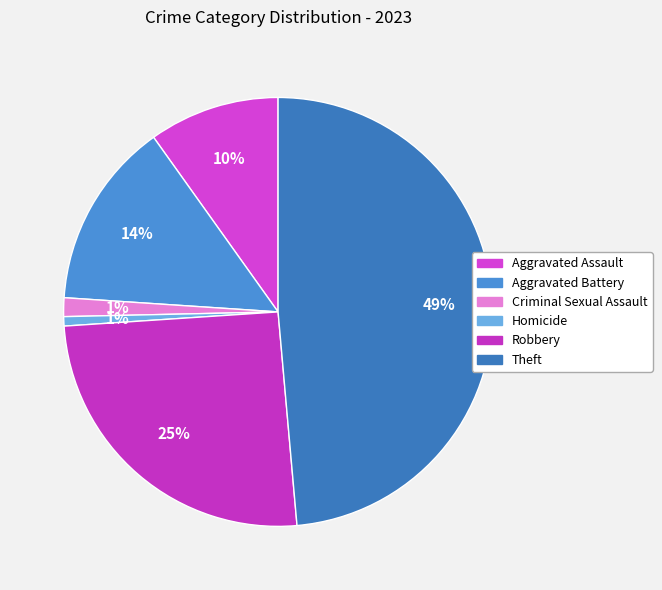

Count the number of slices in the pie.

6